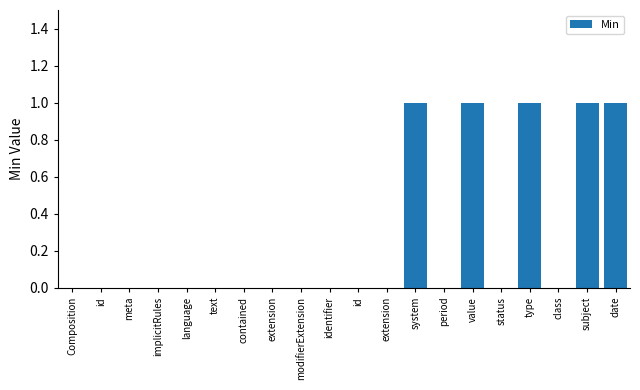

How many categories are shown in the chart?

20